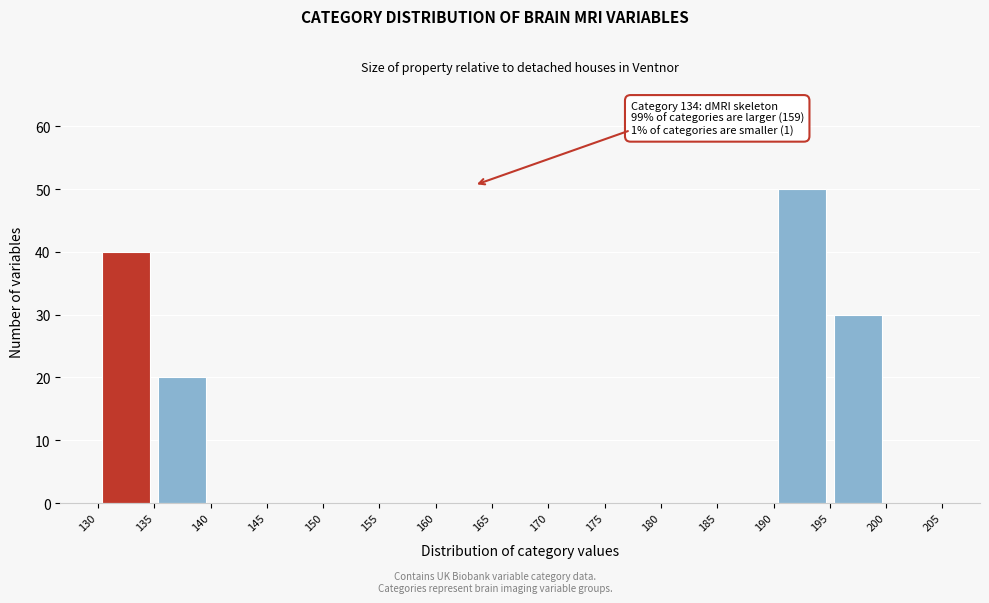

Which range on the x-axis has the tallest bar?

190 to 195